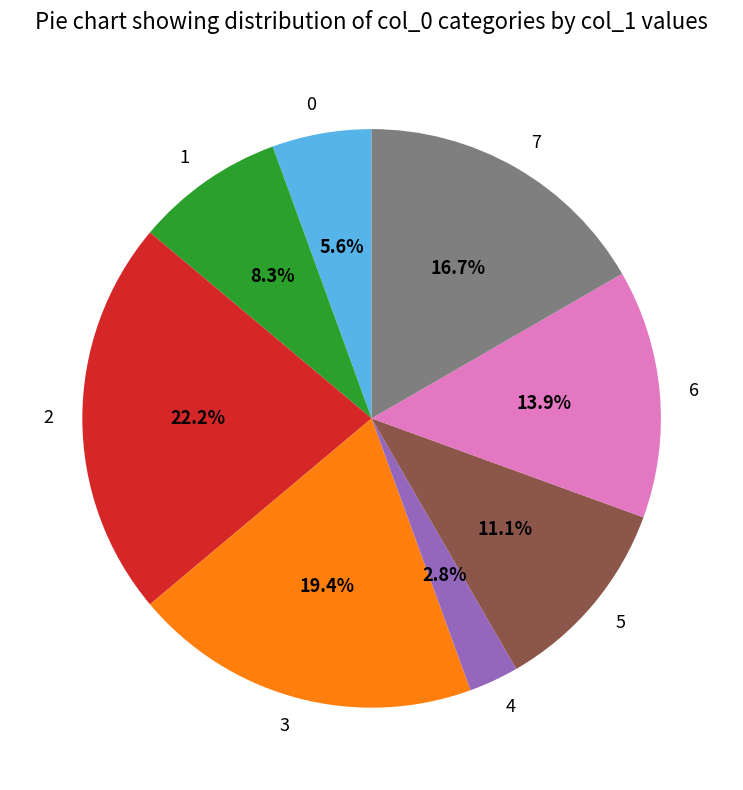

Is it true that 3 is 5% of the pie?

False